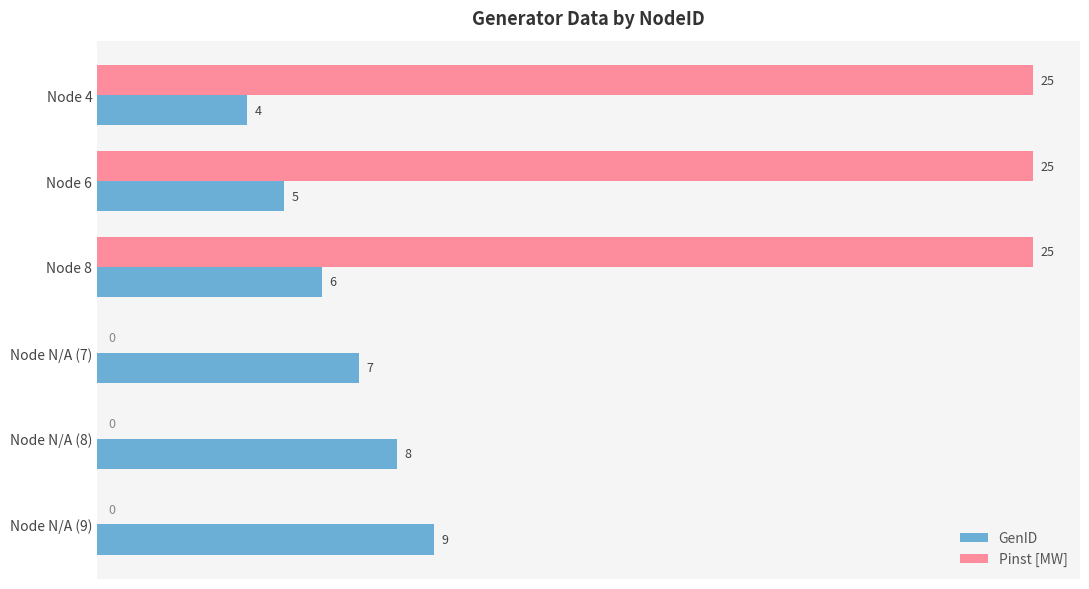

True or false: GenID has a value of 4 at Node 4.

True